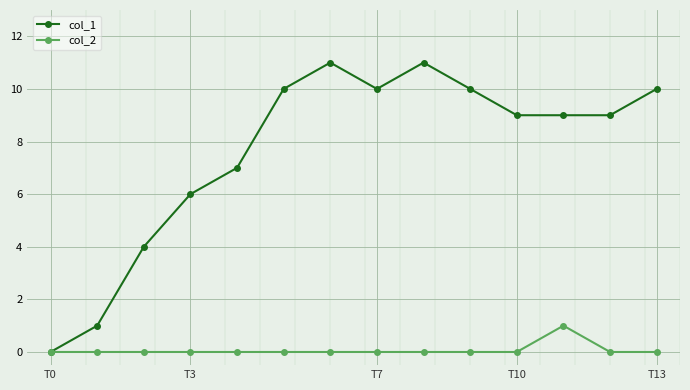

Which series has the widest spread of values?

col_1